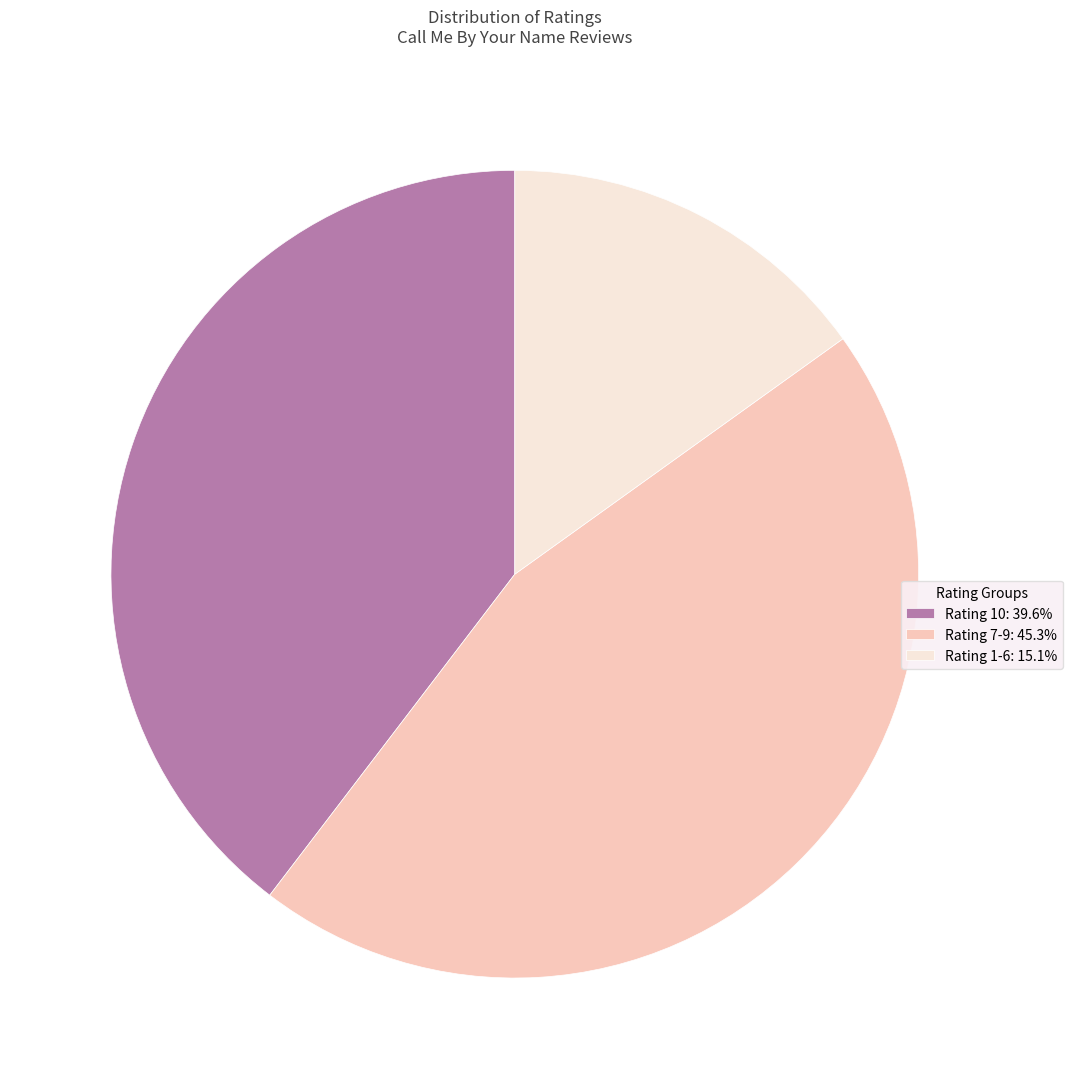

Is there any slice that represents more than half of the pie?

No